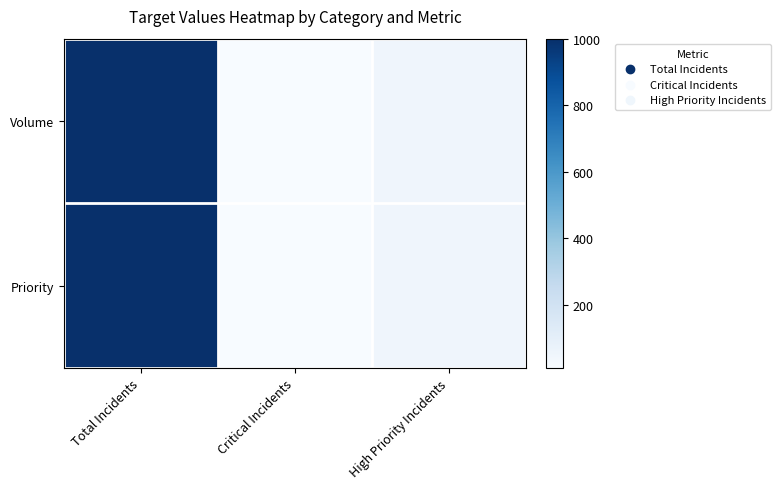

How many categories are shown in the chart?

3